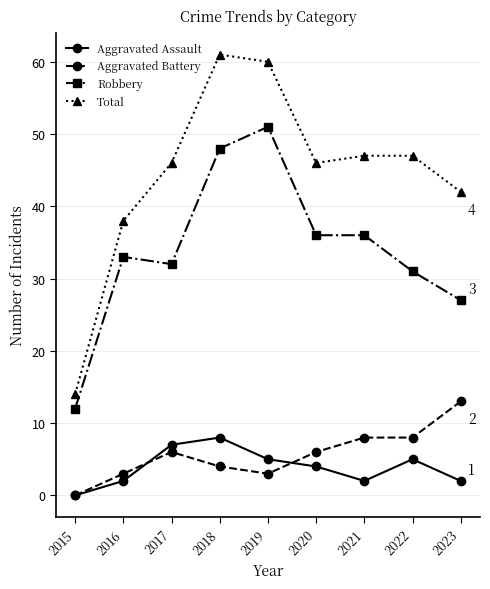

How many values in the Aggravated Battery series are below 6?

4